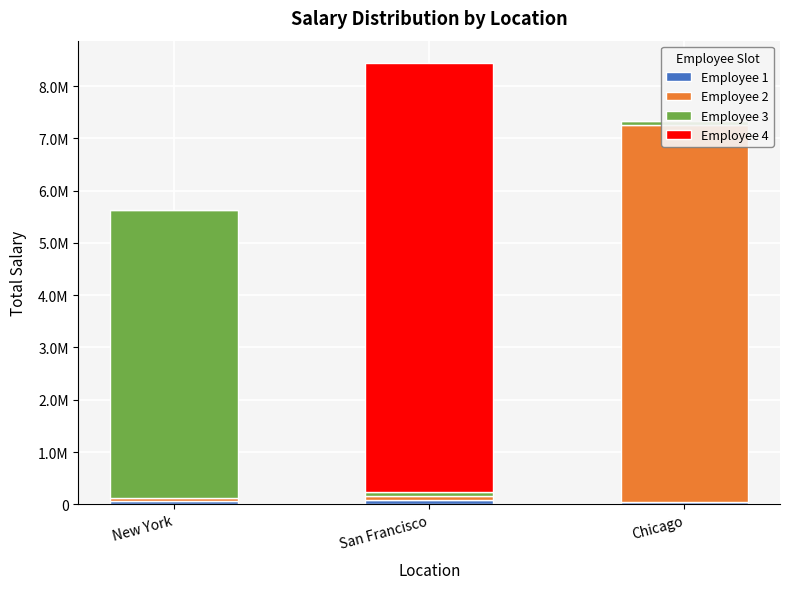

The value of Employee 3 at San Francisco is 90000.8. True or false?

True